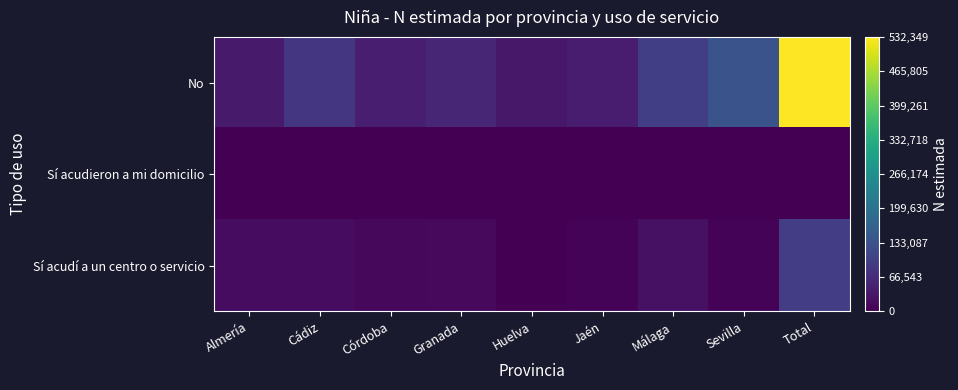

At Málaga, list the series in order from largest to smallest.

No, Sí acudí a un centro o servicio, Sí acudieron a mi domicilio